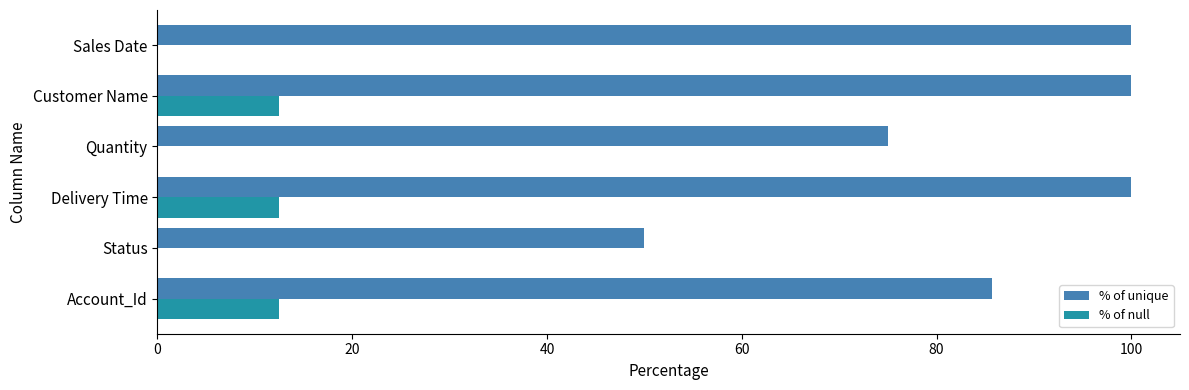

Which series has the largest total across all categories?

% of unique